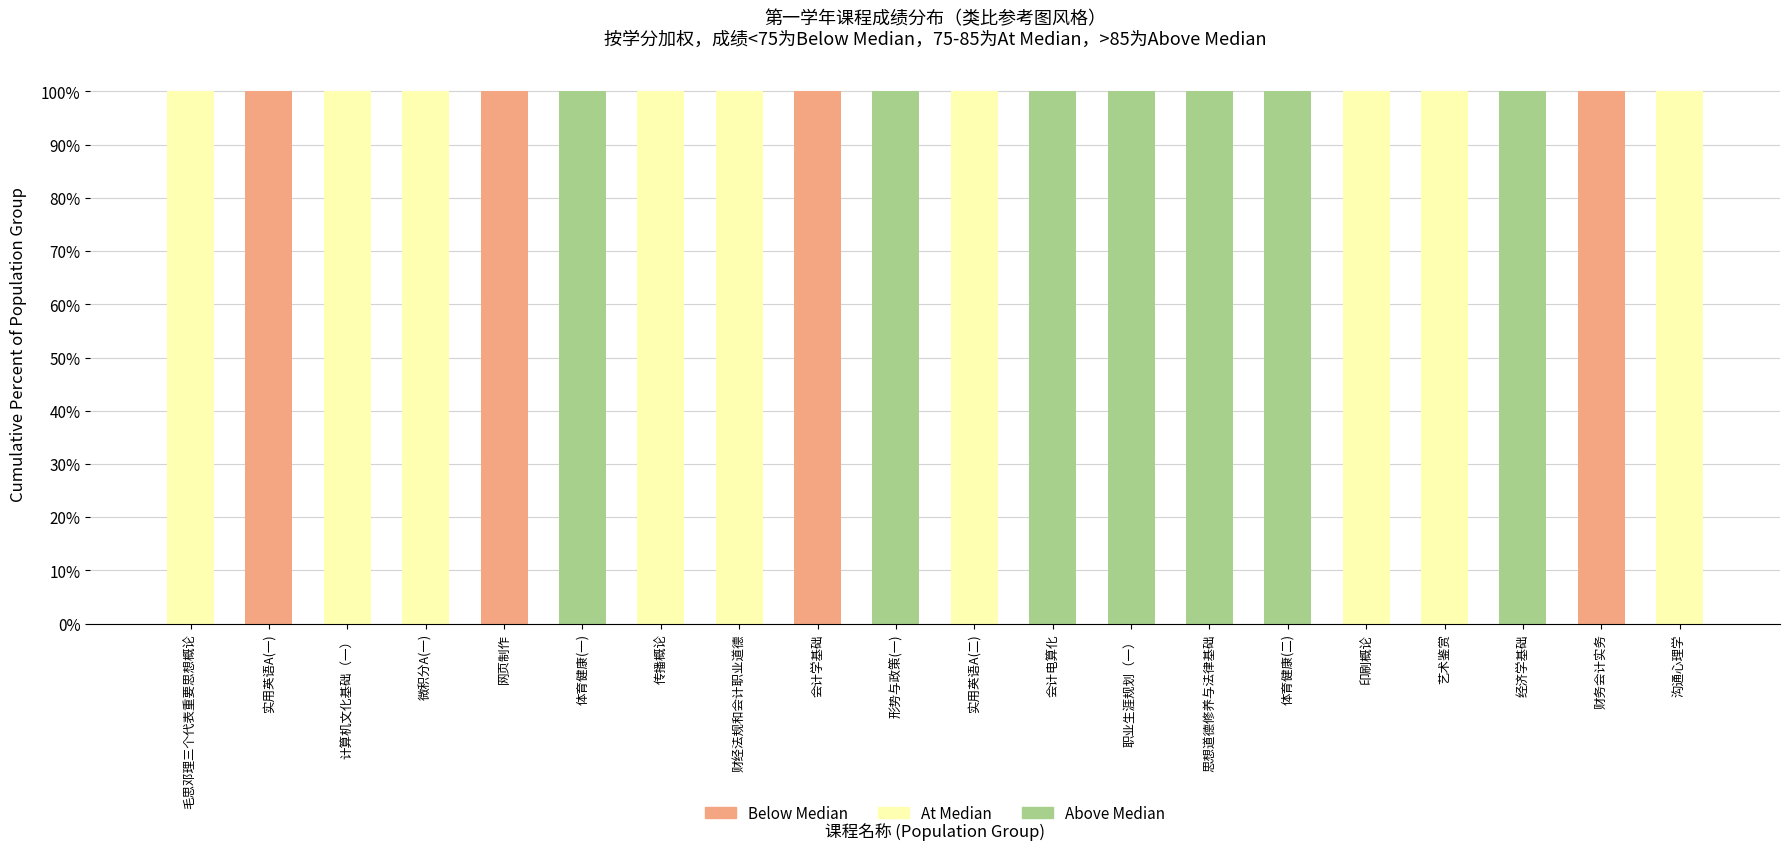

What are all the series names shown in the legend?

Below Median, At Median, Above Median